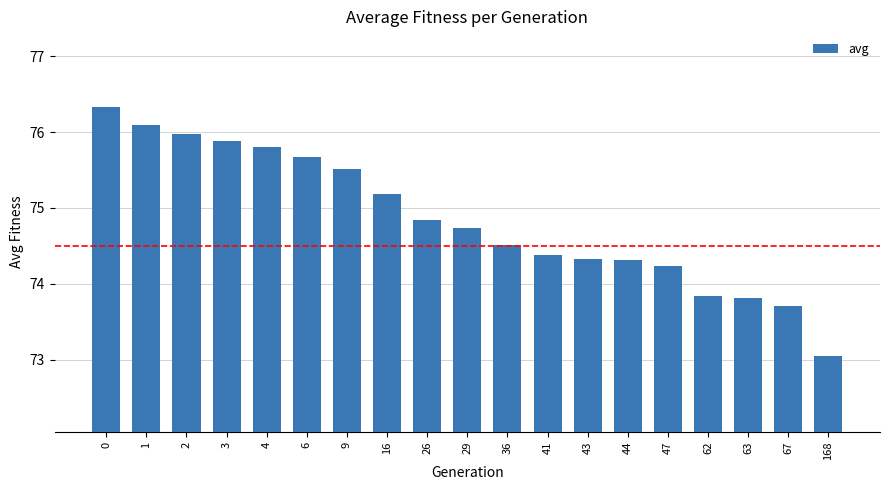

How many categories are shown in the chart?

19